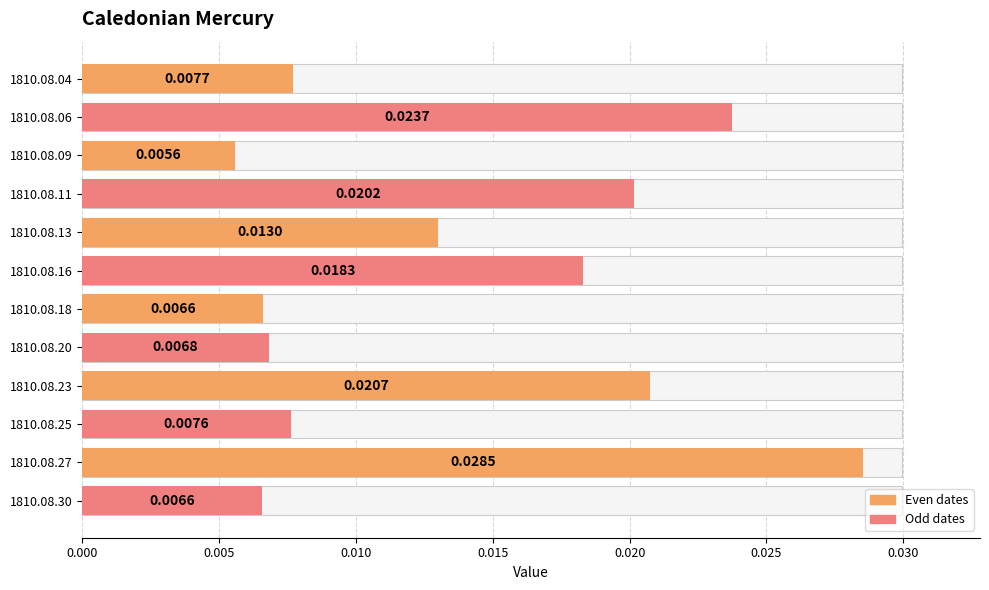

Does the chart contain stacked bars?

No